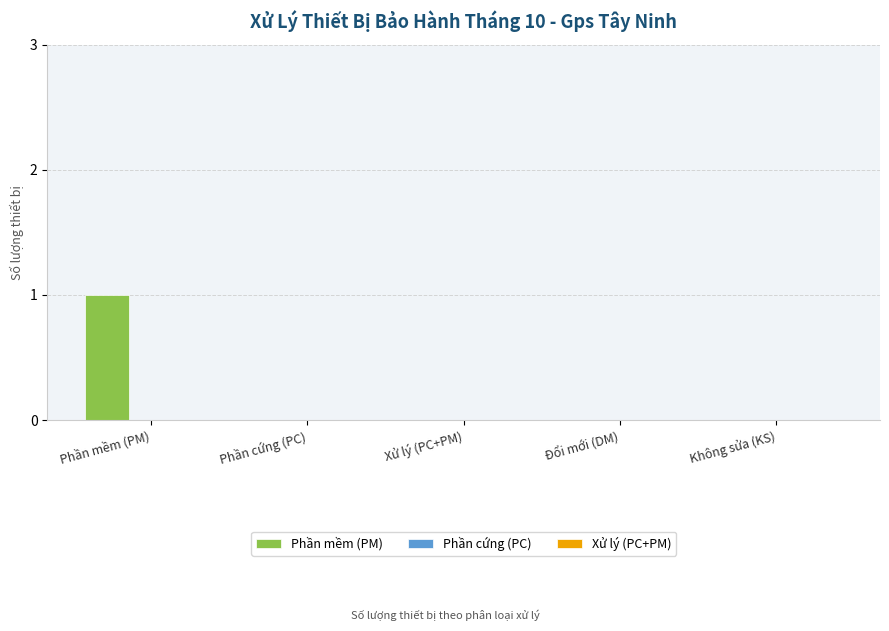

Count the number of categories in the chart.

5